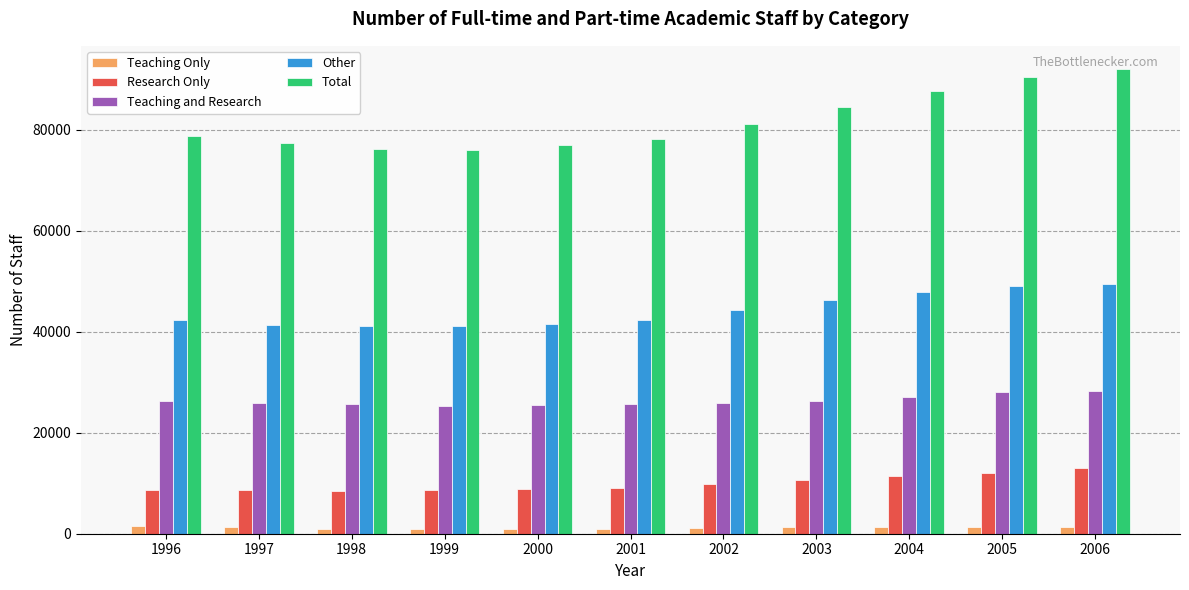

How many data points does each series have?

11